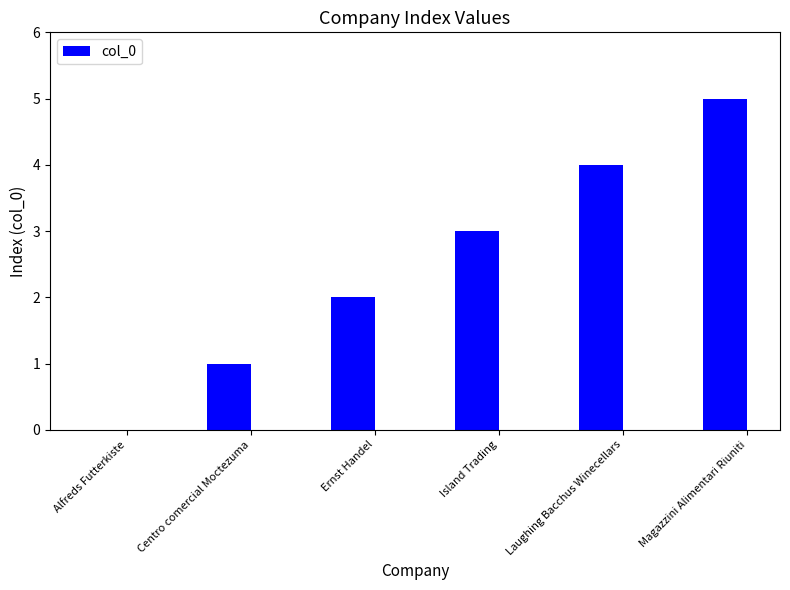

What is the ratio of the value at Centro comercial Moctezuma to the value at Ernst Handel?

0.5